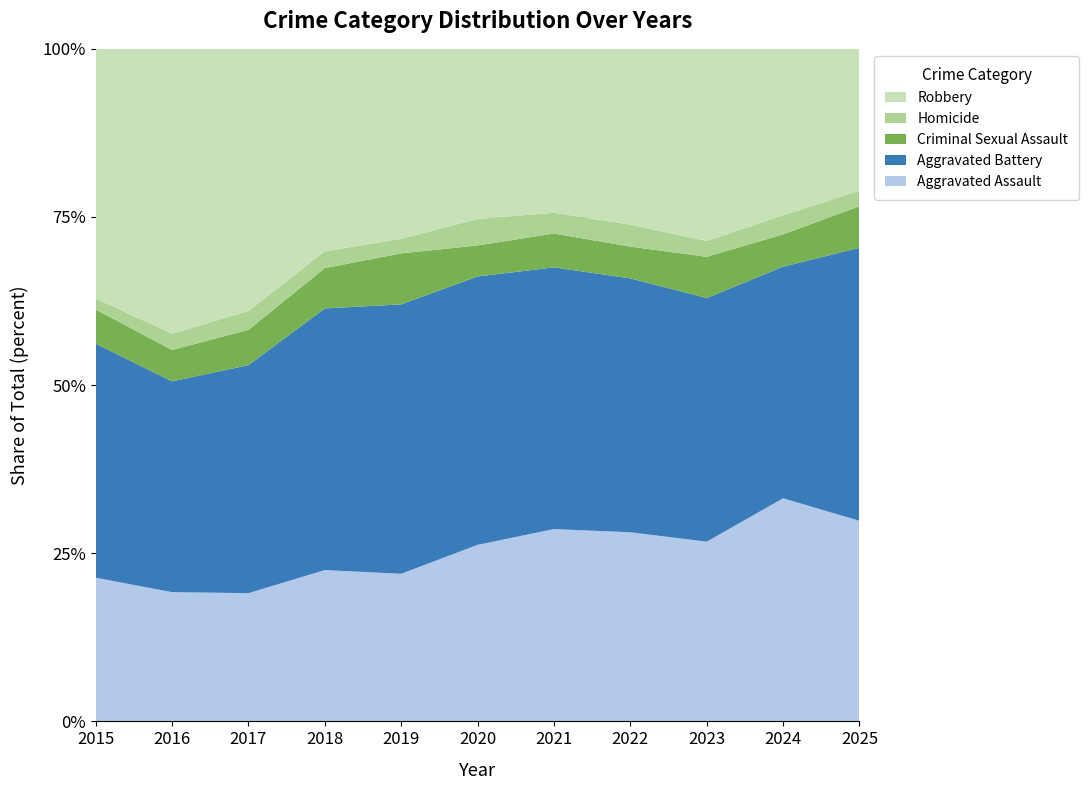

Reading left to right, list all the values displayed in this chart.

Aggravated Assault: 194	206	225	225	223	273	352	327	318	422	246
Aggravated Battery: 316	336	400	389	407	415	479	439	431	438	335
Criminal Sexual Assault: 46	50	62	60	77	48	62	55	73	61	51
Homicide: 15	26	33	25	22	41	38	38	28	36	19
Robbery: 337	454	460	301	287	263	300	304	340	315	174